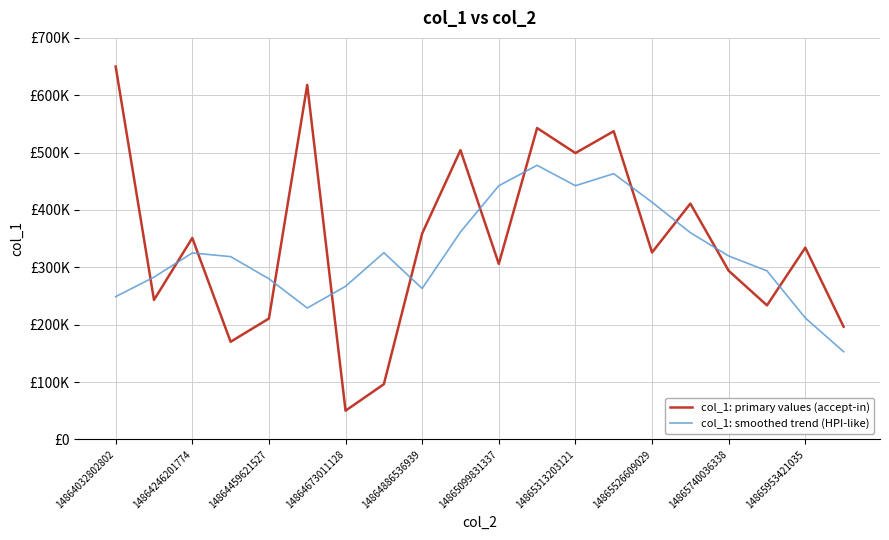

Is this an area chart (filled region under the line)?

No